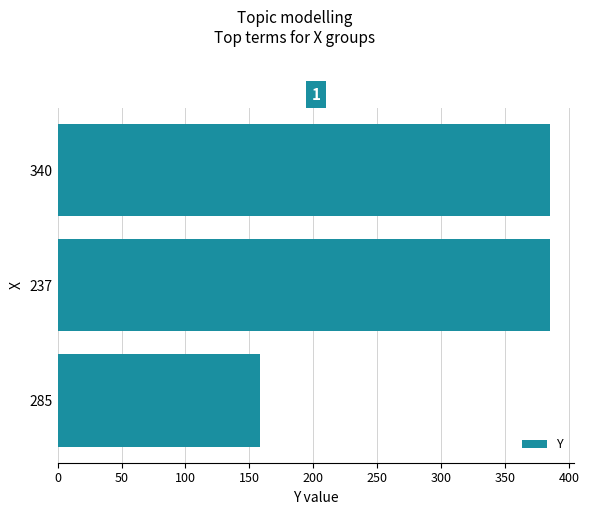

The value at 285 is 54. True or false?

False